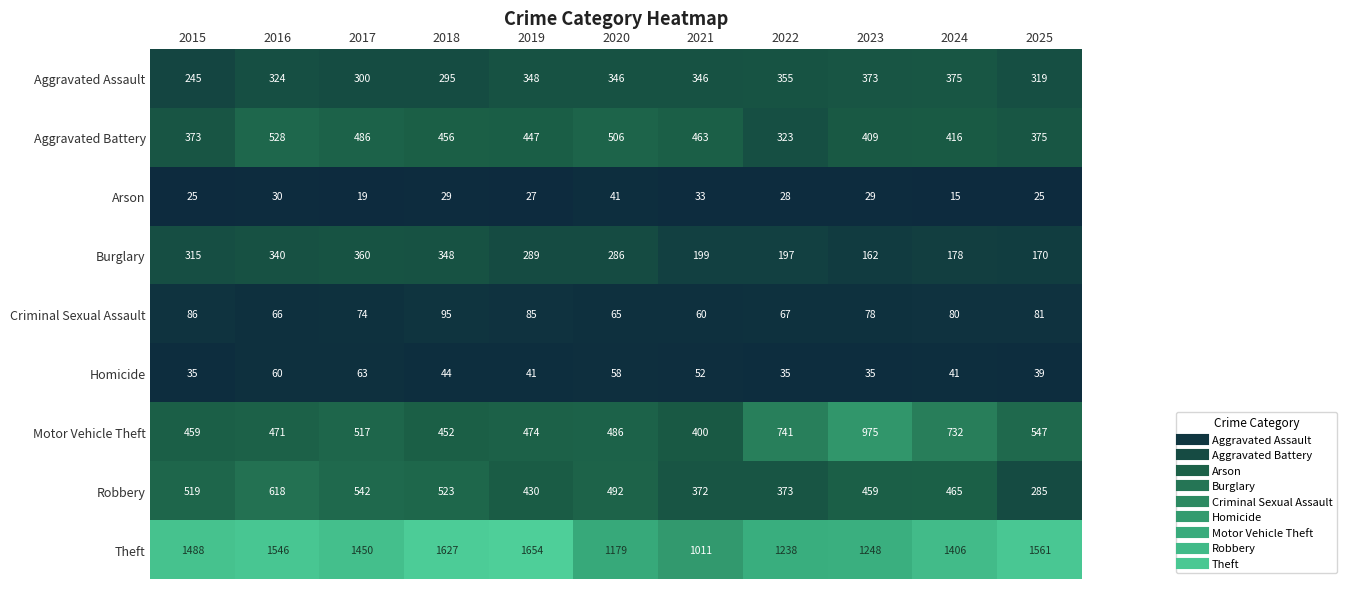

Count the number of data series in this chart.

9